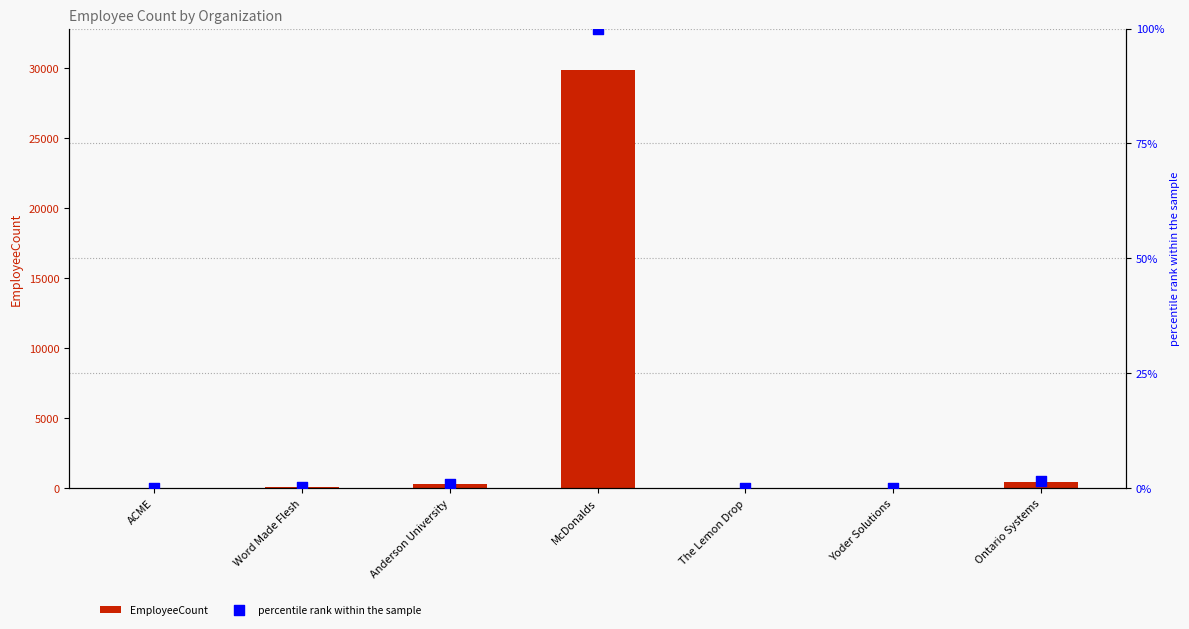

What are all the series names shown in the legend?

EmployeeCount, percentile rank within the sample